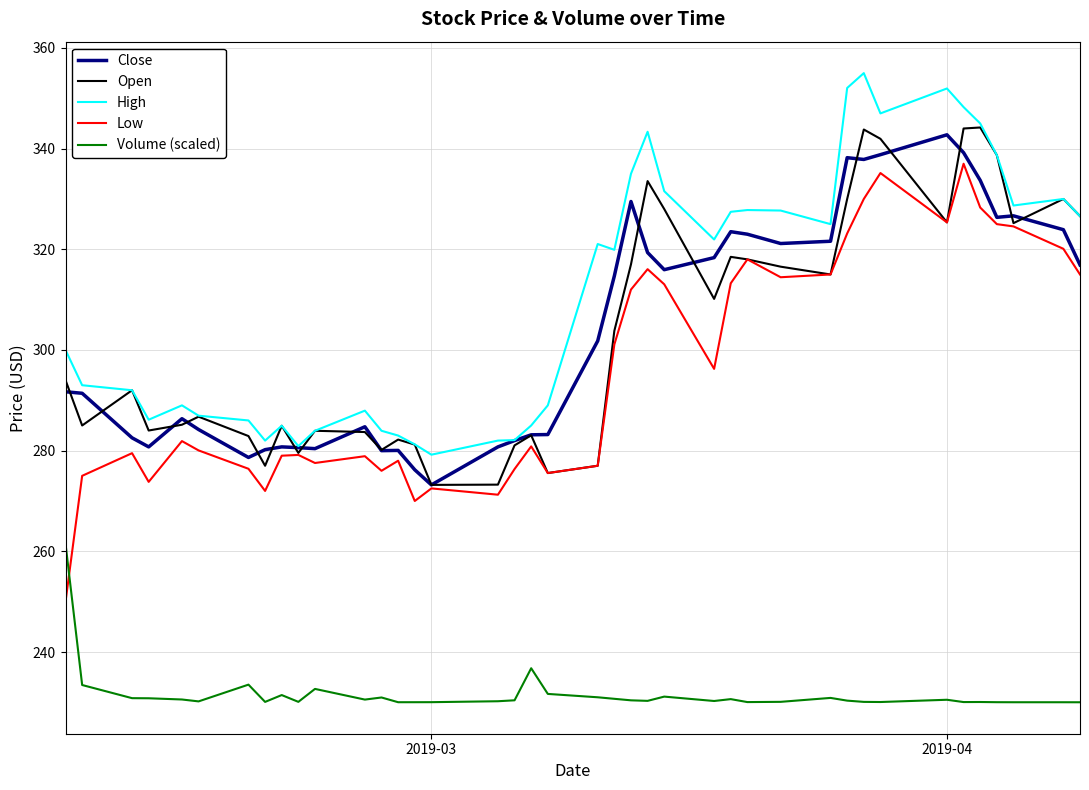

What is the greatest value displayed?

355.0